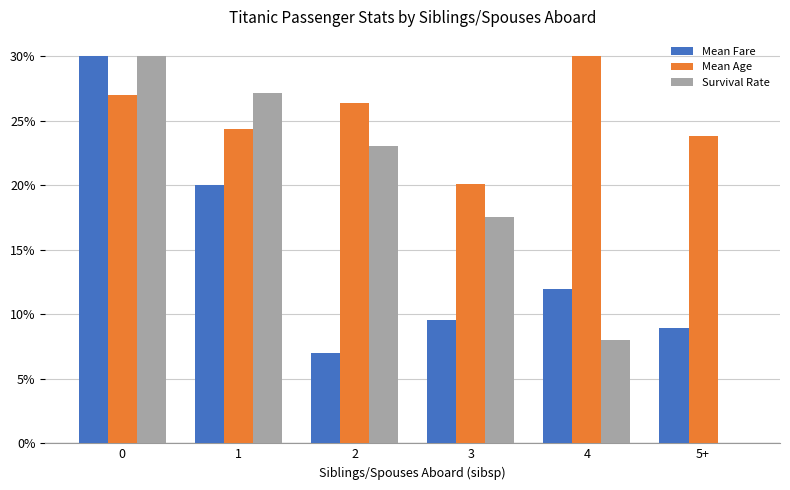

What is the total value across all series at 0?

87.0